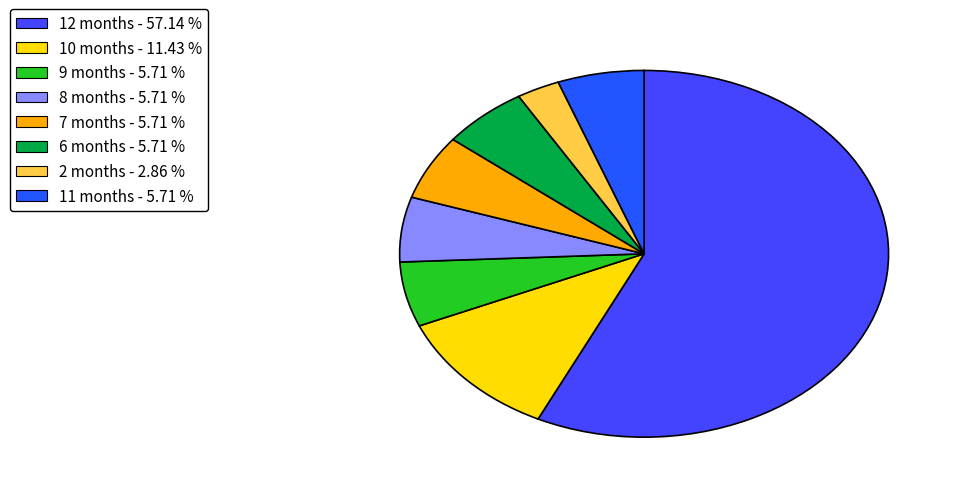

To the nearest percent, what portion does 2 months represent?

3%